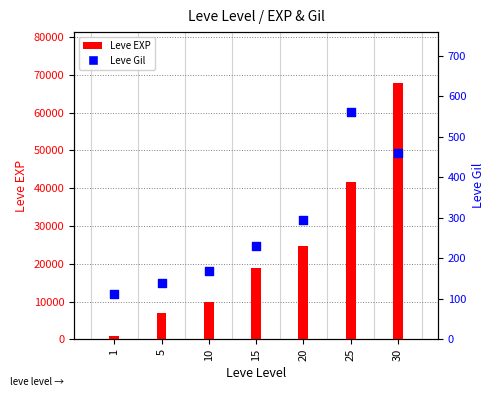

What are all the series names shown in the legend?

Leve EXP, Leve Gil